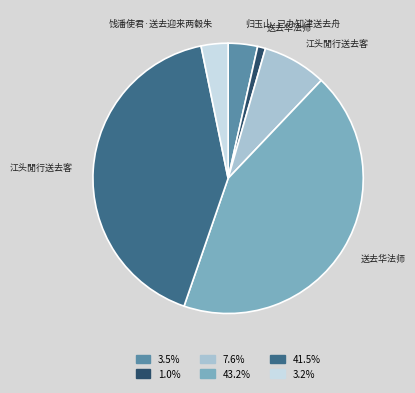

Is there any slice that represents more than half of the pie?

No